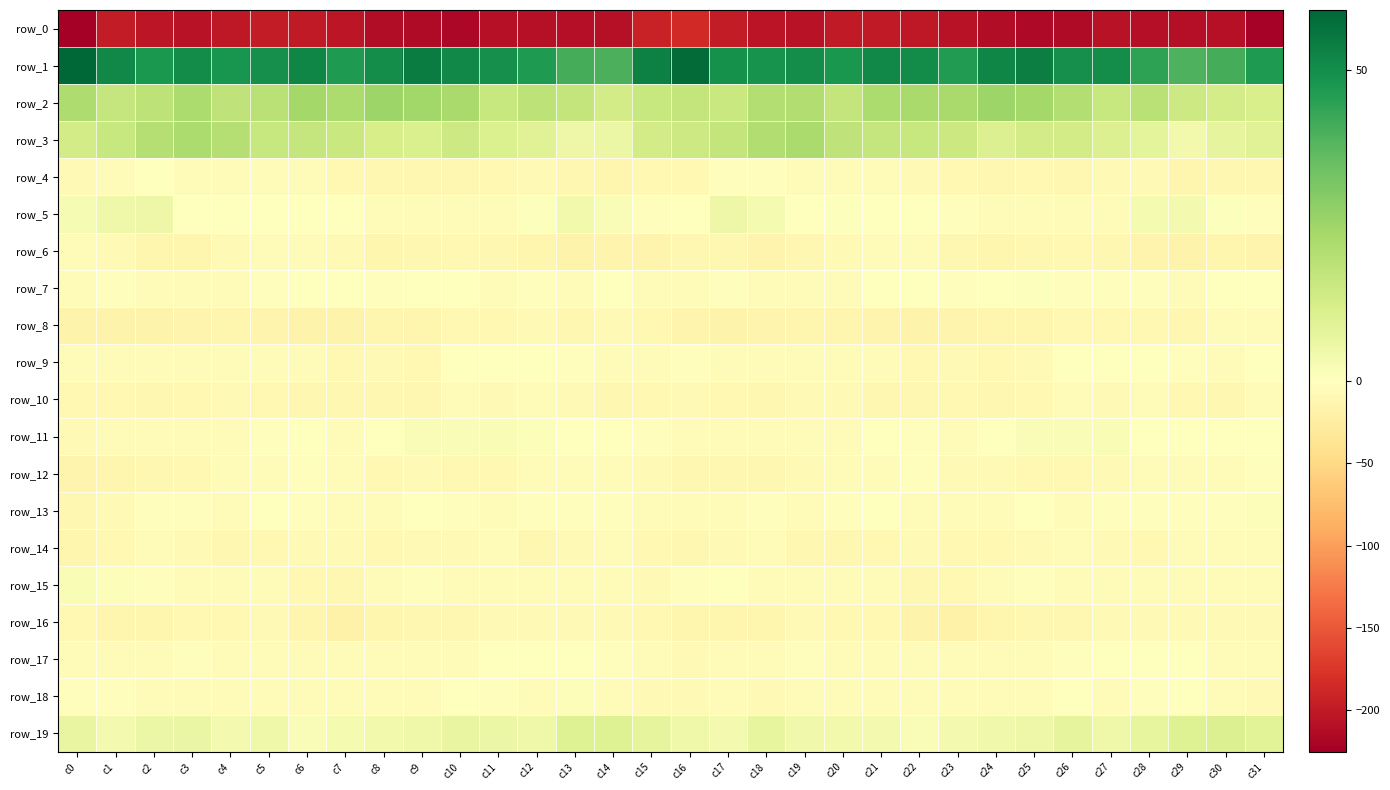

True or false: row_5 has a value of -8.5 at c26.

False